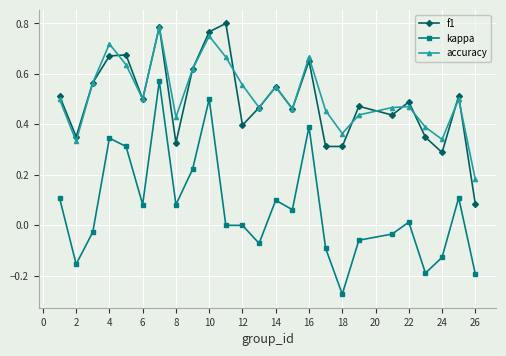

Which series has the largest range (max minus min)?

kappa